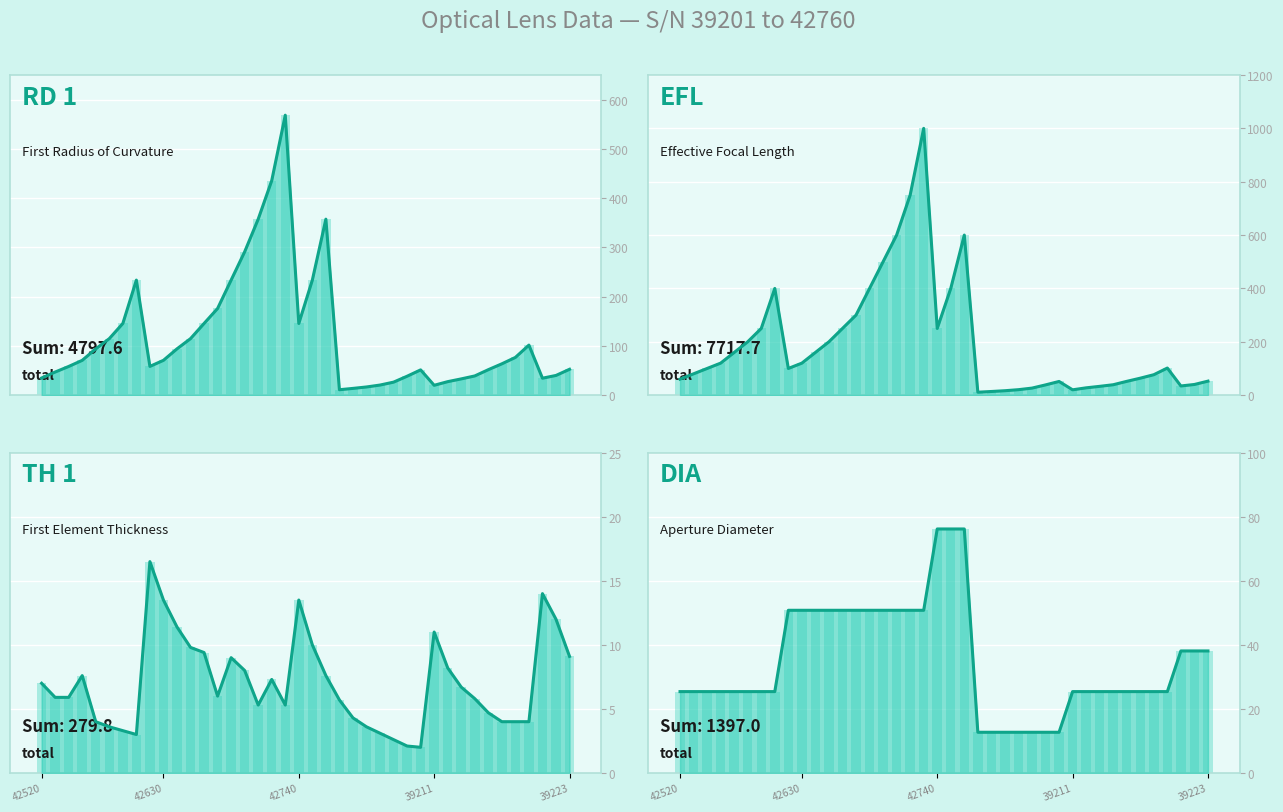

Rank the series by their average value, from highest to lowest.

EFL, RD 1, DIA, TH 1